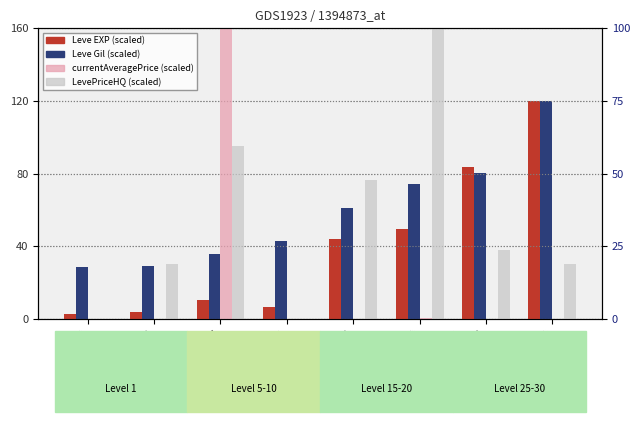

Rank the categories by Leve Gil value from highest to lowest.

30, 25, 20, 15, 10, 5, 2, 1